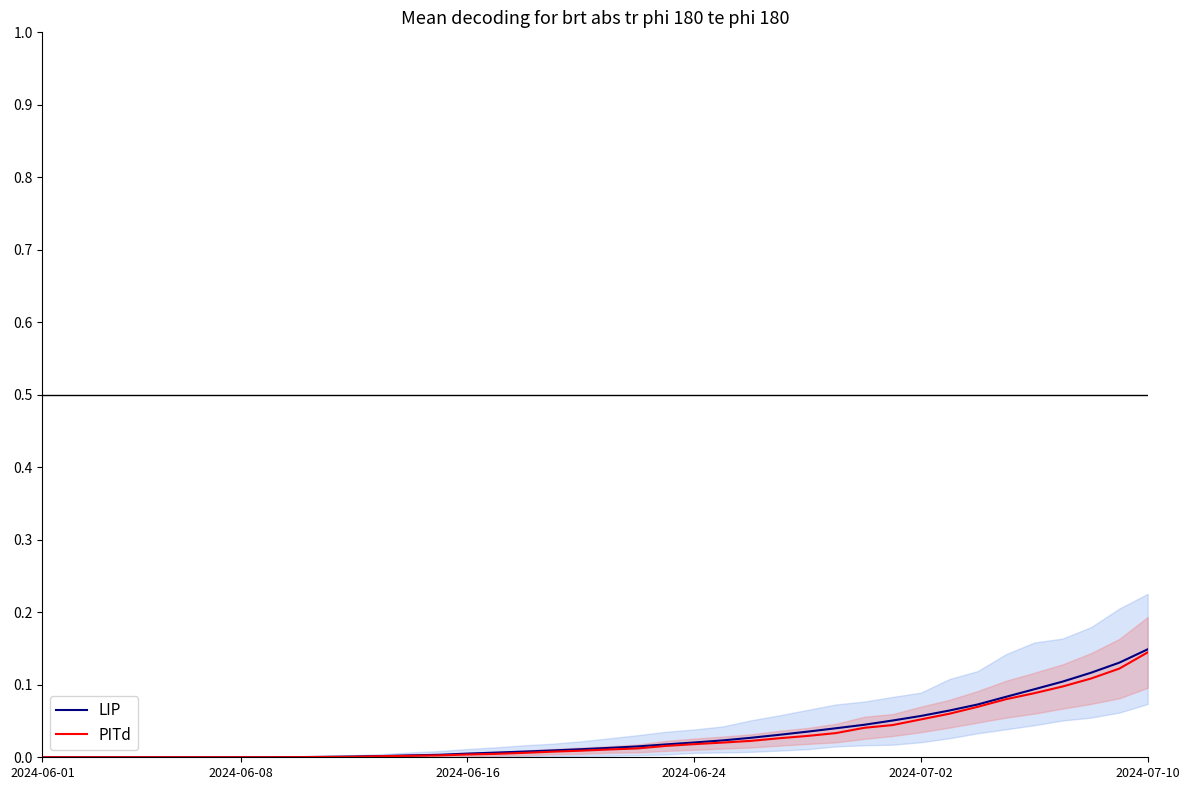

The PITd series shows 0.0 at 29. True or false?

True